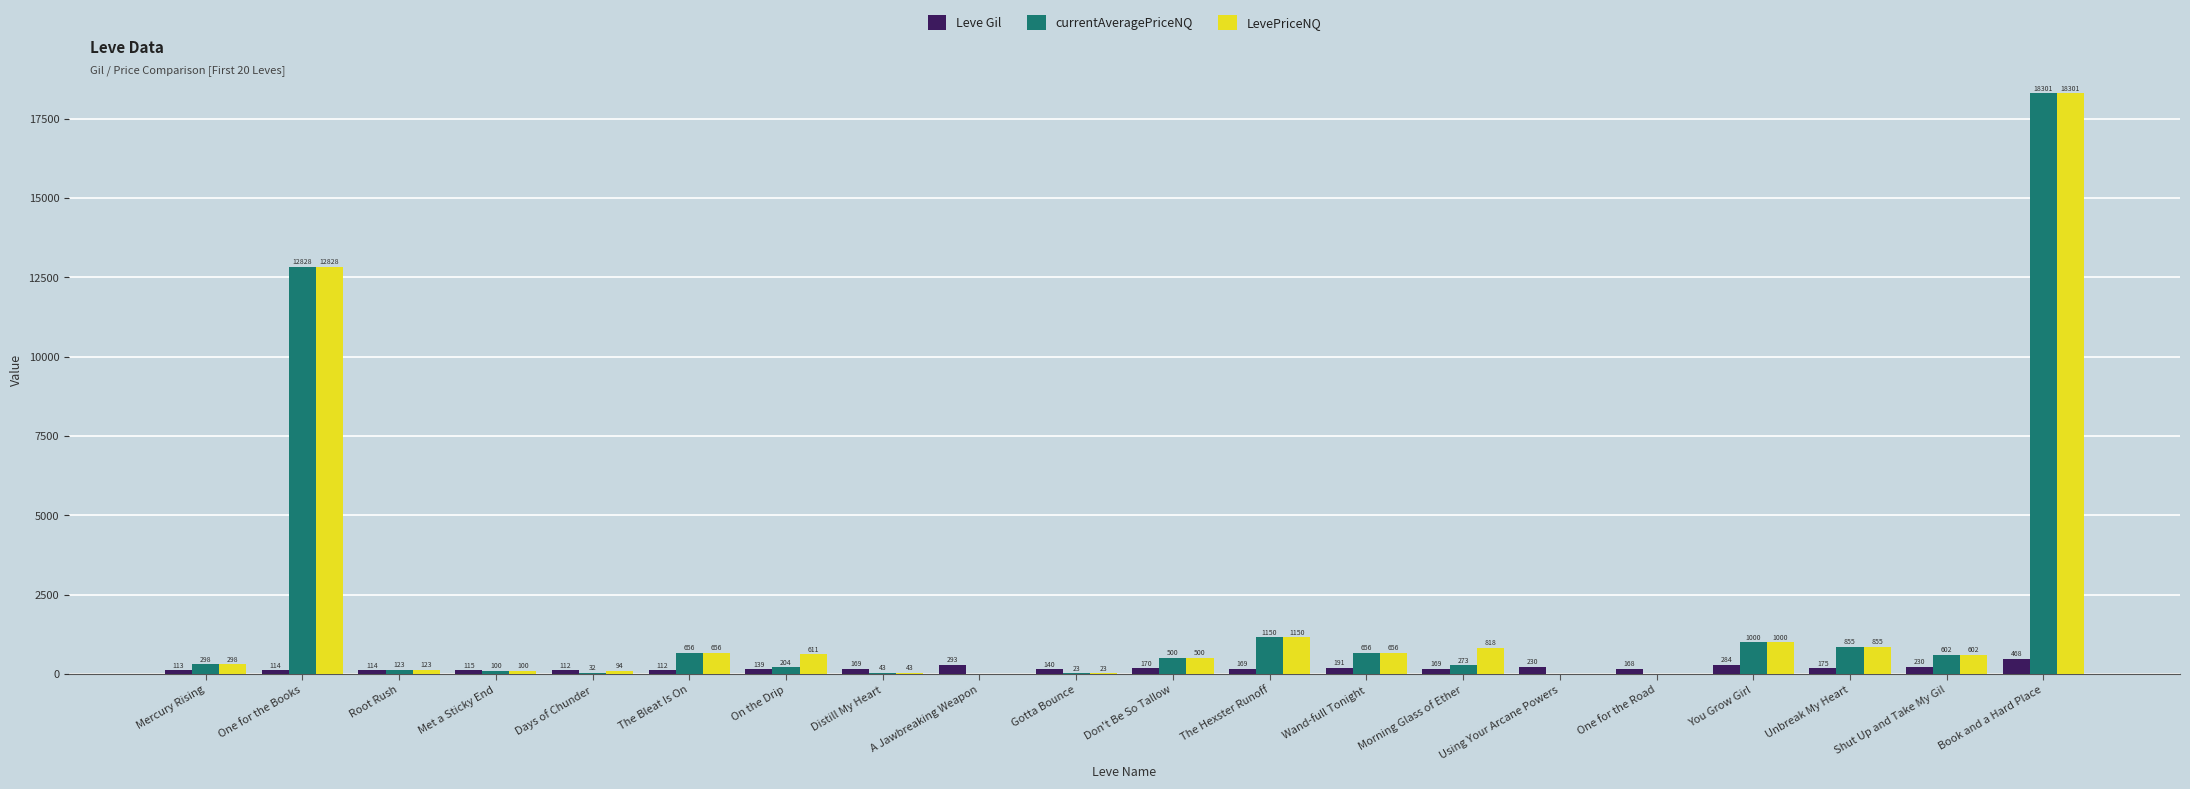

At which label is Leve Gil closest to 290?

A Jawbreaking Weapon